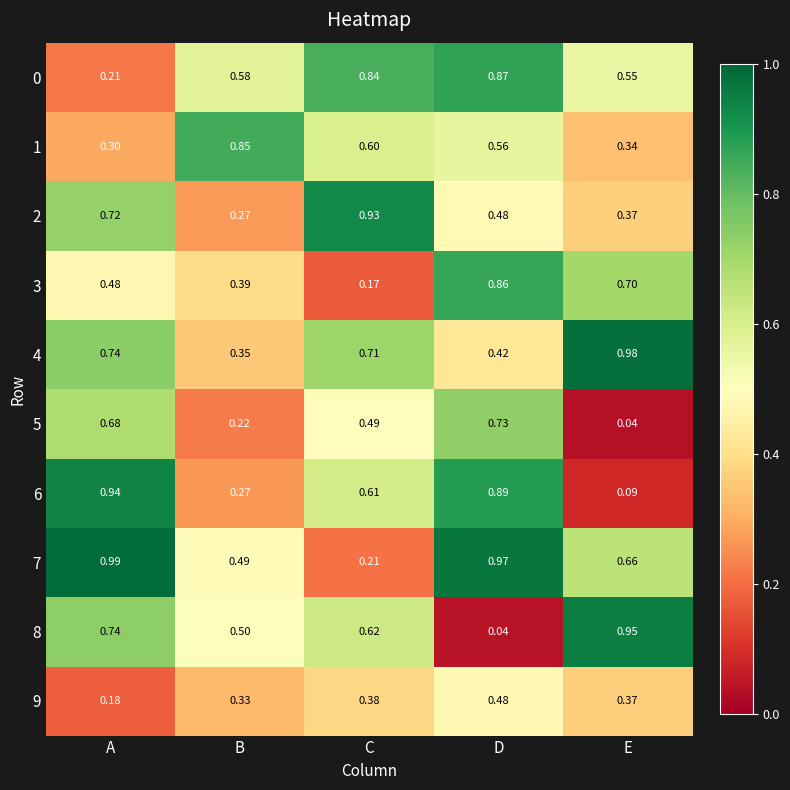

At which label is 5 closest to 0?

E